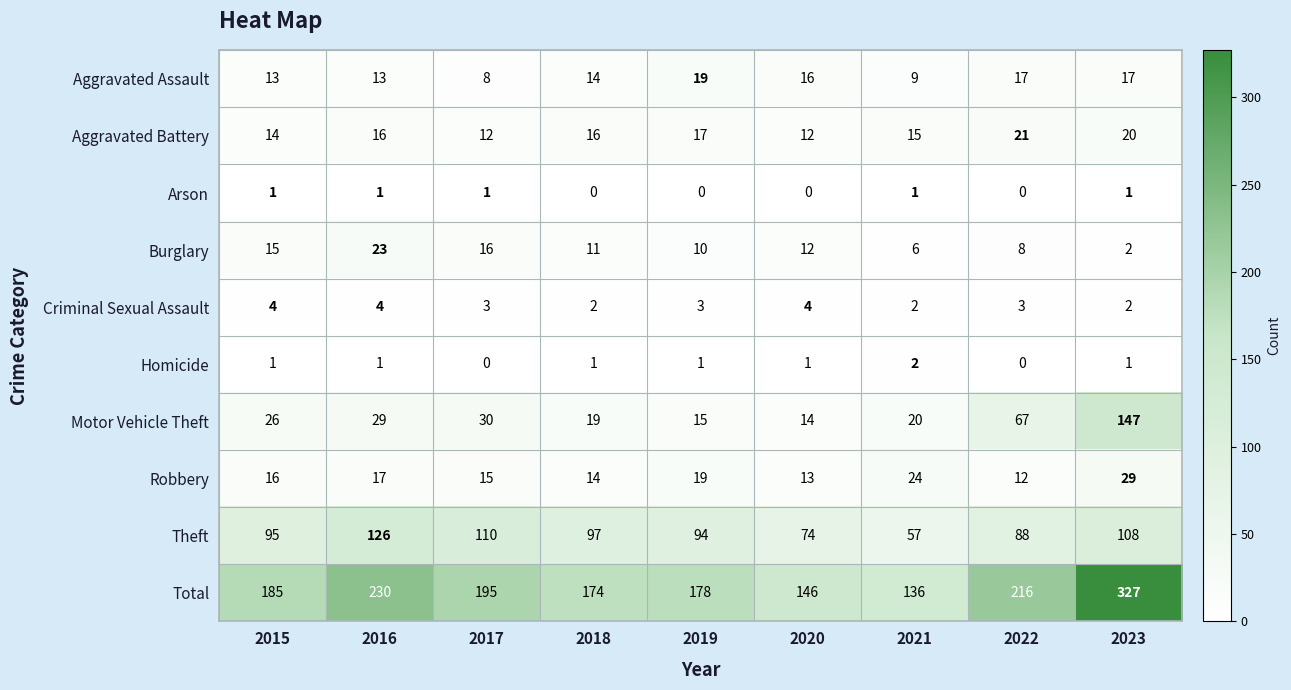

What is the minimum value for Aggravated Assault?

8